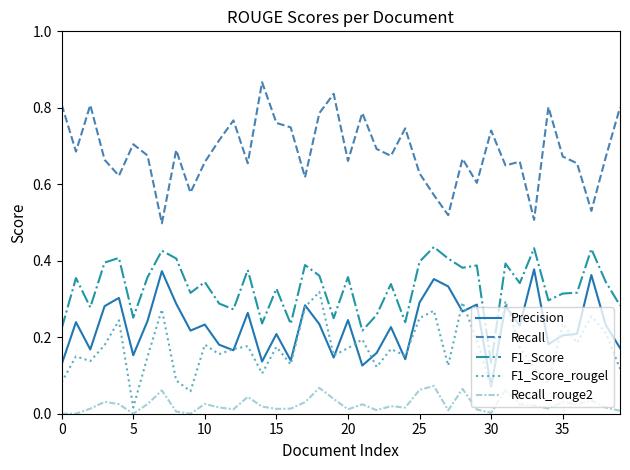

At how many categories does at least one series exceed 0?

40